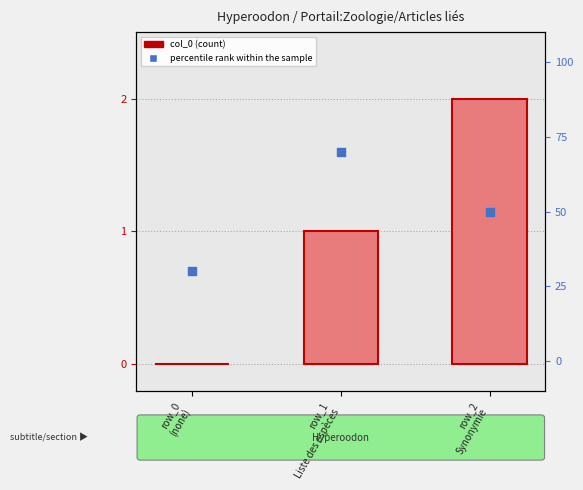

At which category is the sum across all series the highest?

row_2
Synonymie